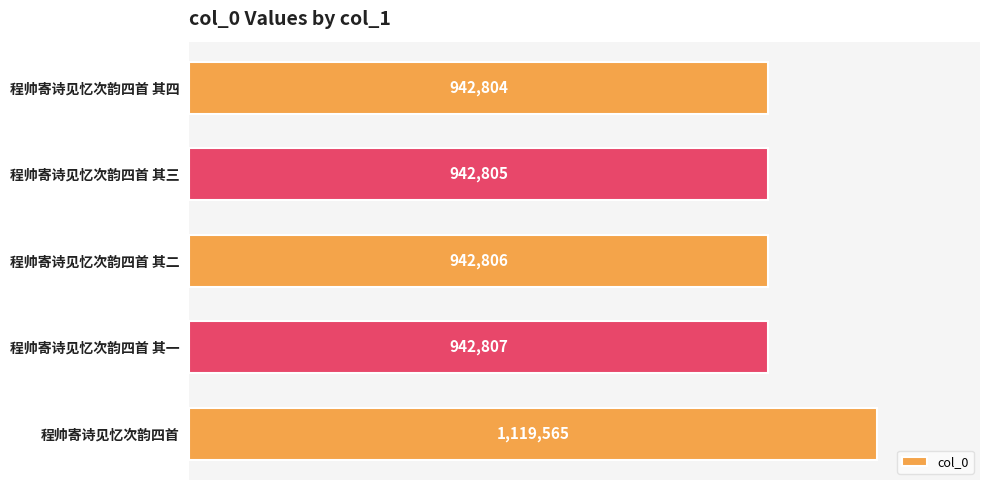

What is the change in value from 程帅寄诗见忆次韵四首 to 程帅寄诗见忆次韵四首 其一?

-176758